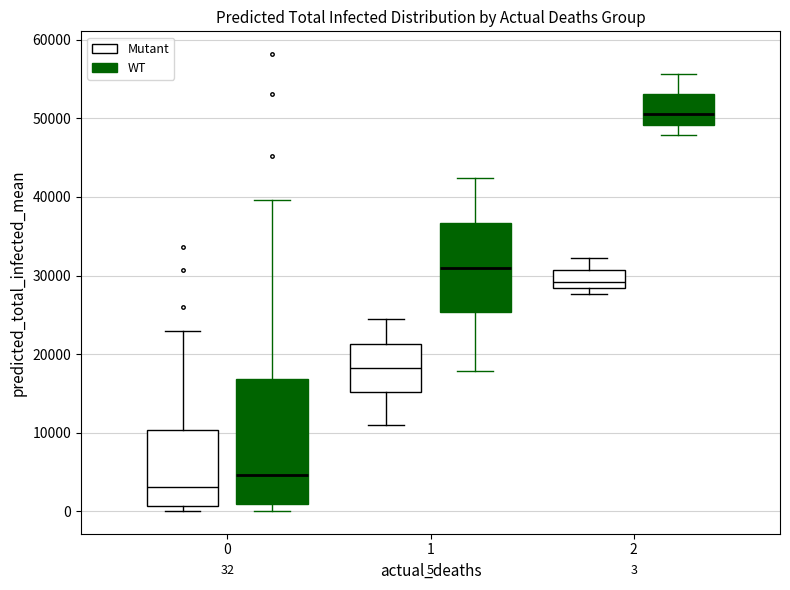

Which box is the tallest, from its lower edge to its upper edge?

0 (WT)